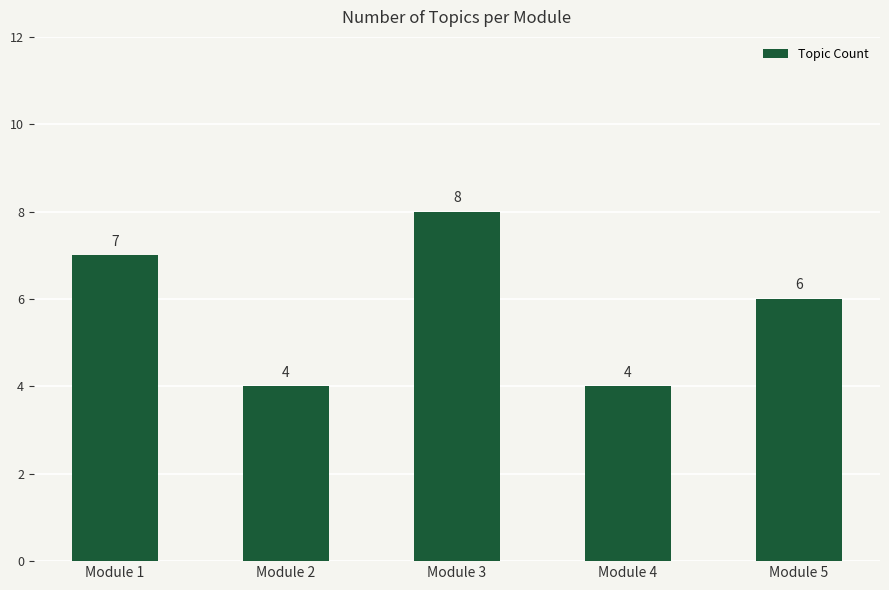

What is the approximate value at Module 4?

4